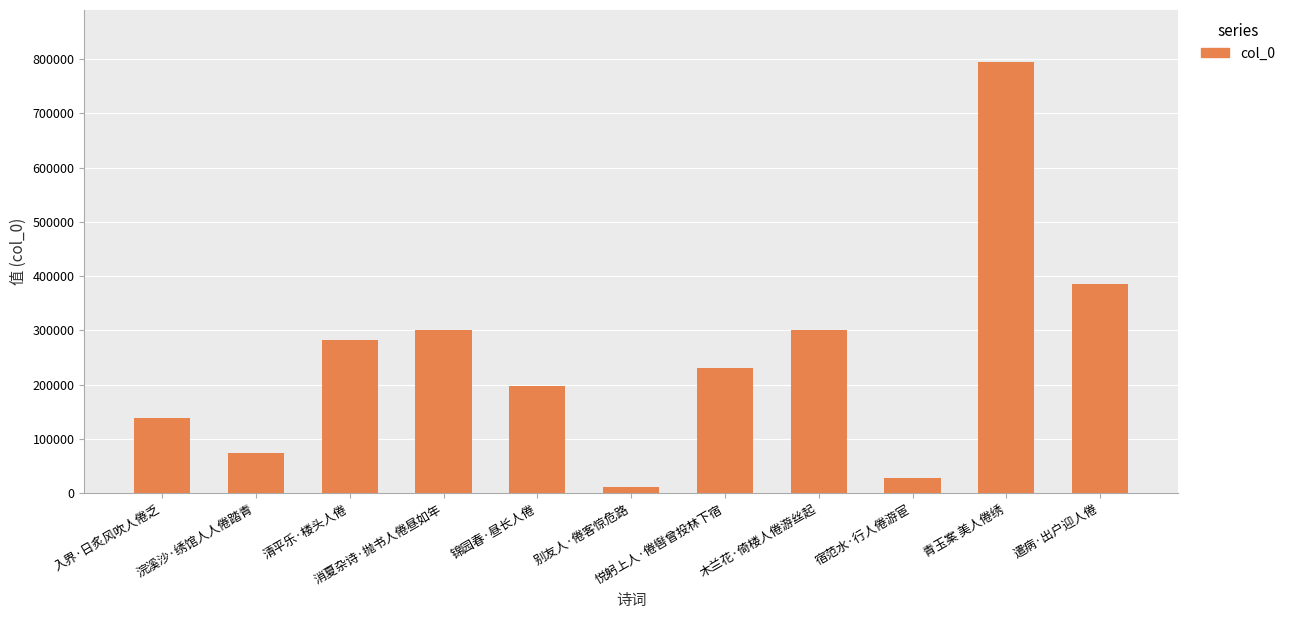

What is the change in value from 别友人·倦客惊危路 to 青玉案 美人倦绣?

+783052